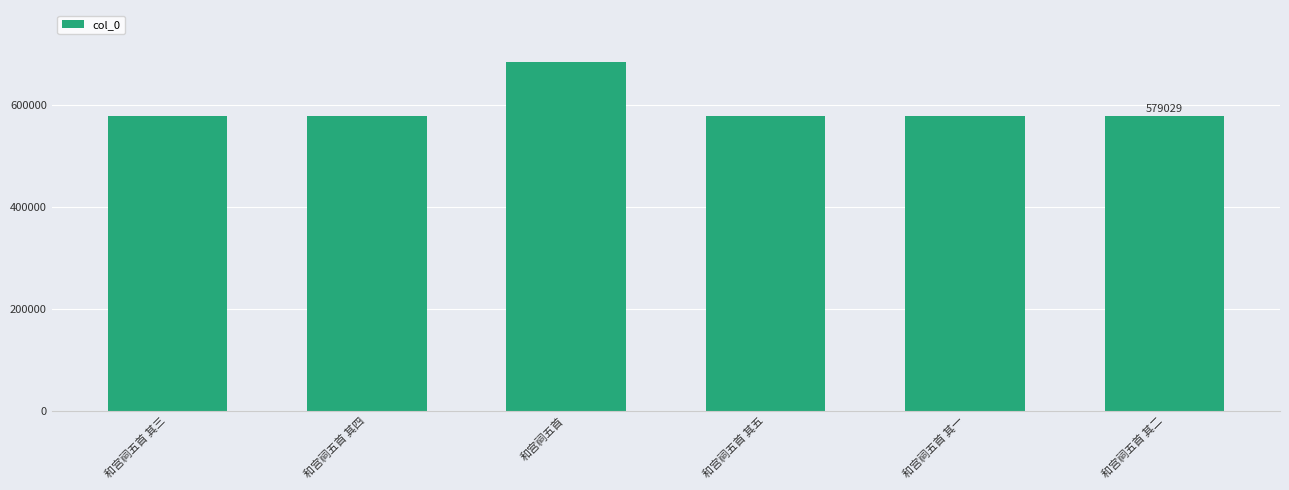

What is the change in value from 和宫祠五首 其四 to 和宫祠五首?

+105524